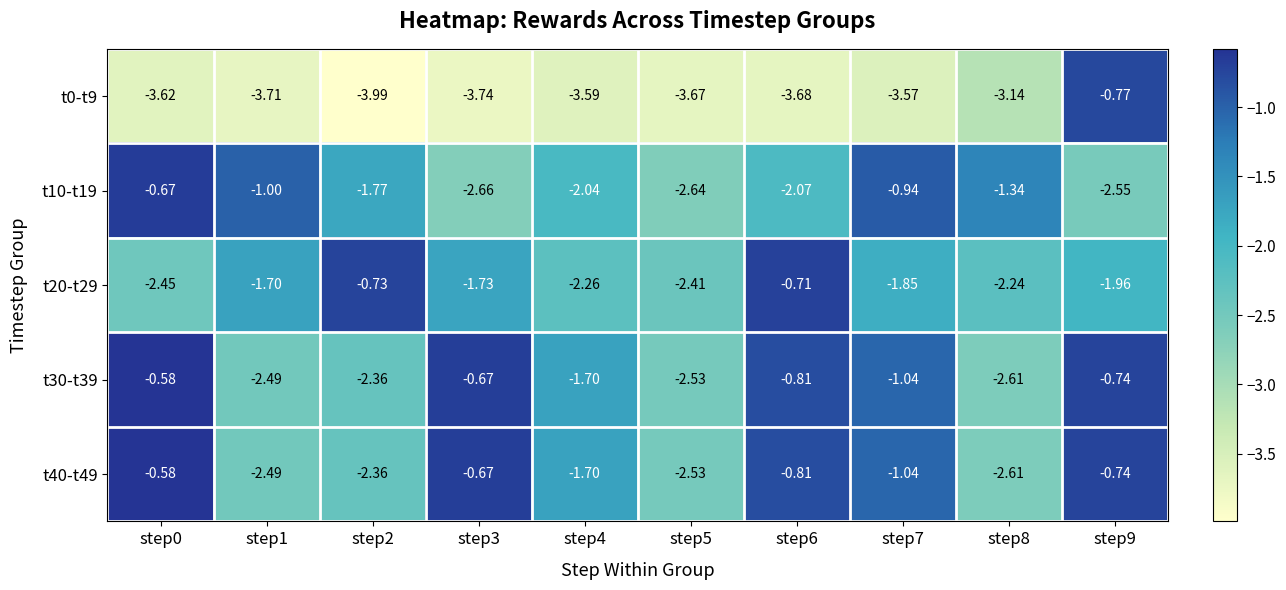

Is the value of t20-t29 at step9 greater than the value of t0-t9 at step7?

Yes